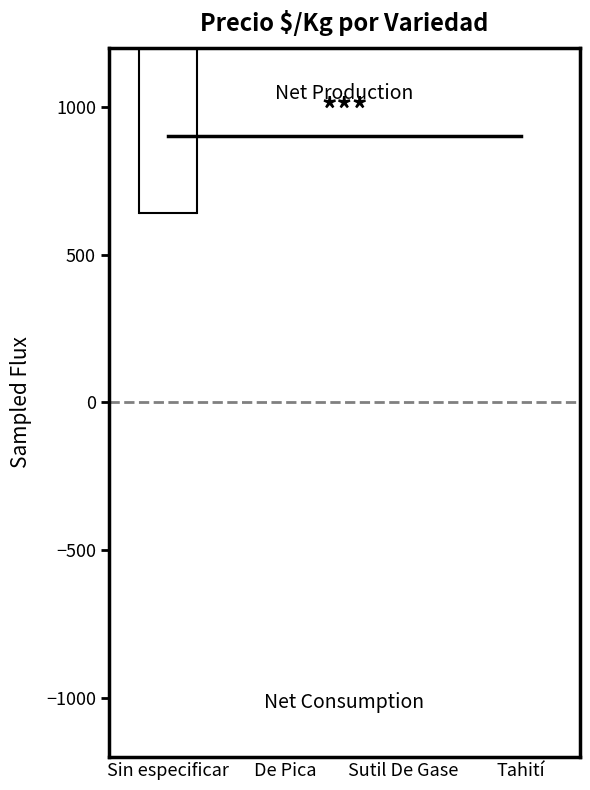

What is the difference between the highest and lowest values at Sin especificar?

1181.5